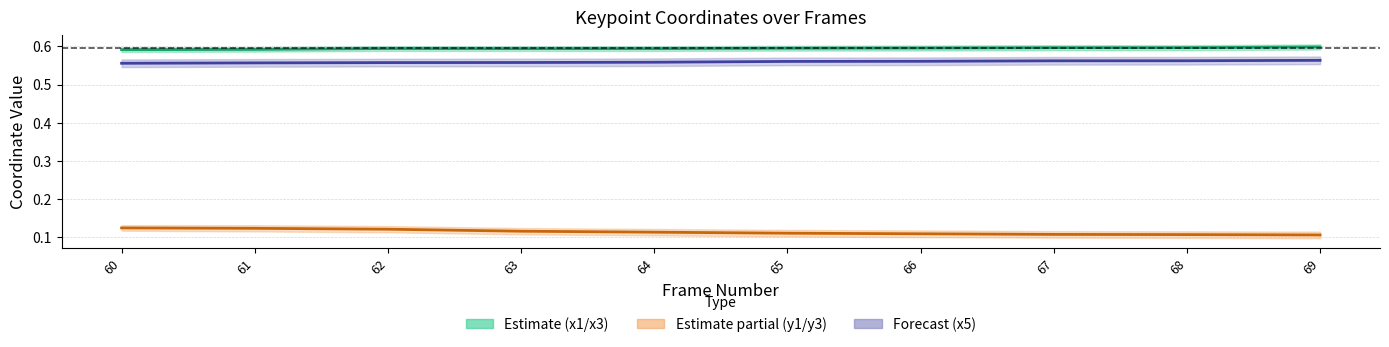

Does the chart have visible grid lines?

Yes